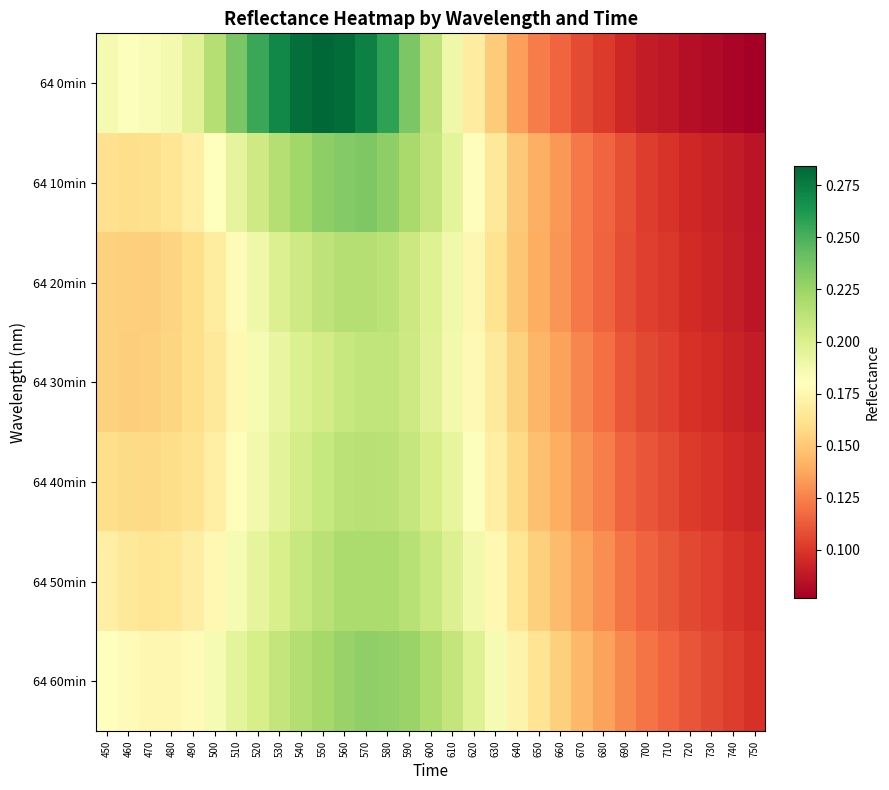

Reading left to right, extract all data points from this chart.

64 0min: 450=0.2	460=0.2	470=0.2	480=0.2	490=0.2	500=0.2	510=0.2	520=0.3	530=0.3	540=0.3	550=0.3	560=0.3	570=0.3	580=0.3	590=0.2	600=0.2	610=0.2	620=0.2	630=0.2	640=0.1	650=0.1	660=0.1	670=0.1	680=0.1	690=0.1	700=0.1	710=0.1	720=0.1	730=0.1	740=0.1	750=0.1
64 10min: 450=0.2	460=0.2	470=0.2	480=0.2	490=0.2	500=0.2	510=0.2	520=0.2	530=0.2	540=0.2	550=0.2	560=0.2	570=0.2	580=0.2	590=0.2	600=0.2	610=0.2	620=0.2	630=0.2	640=0.2	650=0.1	660=0.1	670=0.1	680=0.1	690=0.1	700=0.1	710=0.1	720=0.1	730=0.1	740=0.1	750=0.1
64 20min: 450=0.2	460=0.2	470=0.2	480=0.2	490=0.2	500=0.2	510=0.2	520=0.2	530=0.2	540=0.2	550=0.2	560=0.2	570=0.2	580=0.2	590=0.2	600=0.2	610=0.2	620=0.2	630=0.2	640=0.1	650=0.1	660=0.1	670=0.1	680=0.1	690=0.1	700=0.1	710=0.1	720=0.1	730=0.1	740=0.1	750=0.1
64 30min: 450=0.2	460=0.2	470=0.2	480=0.2	490=0.2	500=0.2	510=0.2	520=0.2	530=0.2	540=0.2	550=0.2	560=0.2	570=0.2	580=0.2	590=0.2	600=0.2	610=0.2	620=0.2	630=0.2	640=0.2	650=0.1	660=0.1	670=0.1	680=0.1	690=0.1	700=0.1	710=0.1	720=0.1	730=0.1	740=0.1	750=0.1
64 40min: 450=0.2	460=0.2	470=0.2	480=0.2	490=0.2	500=0.2	510=0.2	520=0.2	530=0.2	540=0.2	550=0.2	560=0.2	570=0.2	580=0.2	590=0.2	600=0.2	610=0.2	620=0.2	630=0.2	640=0.2	650=0.1	660=0.1	670=0.1	680=0.1	690=0.1	700=0.1	710=0.1	720=0.1	730=0.1	740=0.1	750=0.1
64 50min: 450=0.2	460=0.2	470=0.2	480=0.2	490=0.2	500=0.2	510=0.2	520=0.2	530=0.2	540=0.2	550=0.2	560=0.2	570=0.2	580=0.2	590=0.2	600=0.2	610=0.2	620=0.2	630=0.2	640=0.2	650=0.2	660=0.1	670=0.1	680=0.1	690=0.1	700=0.1	710=0.1	720=0.1	730=0.1	740=0.1	750=0.1
64 60min: 450=0.2	460=0.2	470=0.2	480=0.2	490=0.2	500=0.2	510=0.2	520=0.2	530=0.2	540=0.2	550=0.2	560=0.2	570=0.2	580=0.2	590=0.2	600=0.2	610=0.2	620=0.2	630=0.2	640=0.2	650=0.2	660=0.2	670=0.1	680=0.1	690=0.1	700=0.1	710=0.1	720=0.1	730=0.1	740=0.1	750=0.1